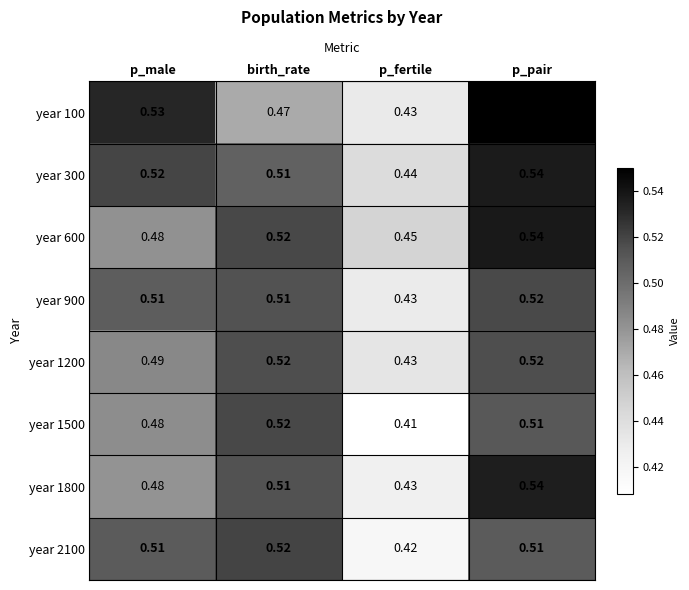

Which series has the largest range (max minus min)?

year 100